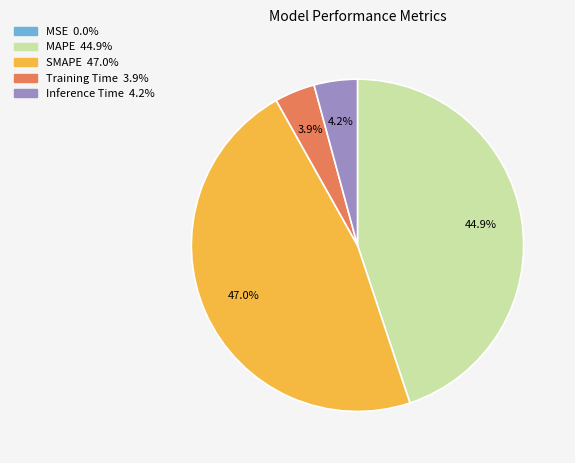

What is the largest slice in the pie chart?

SMAPE